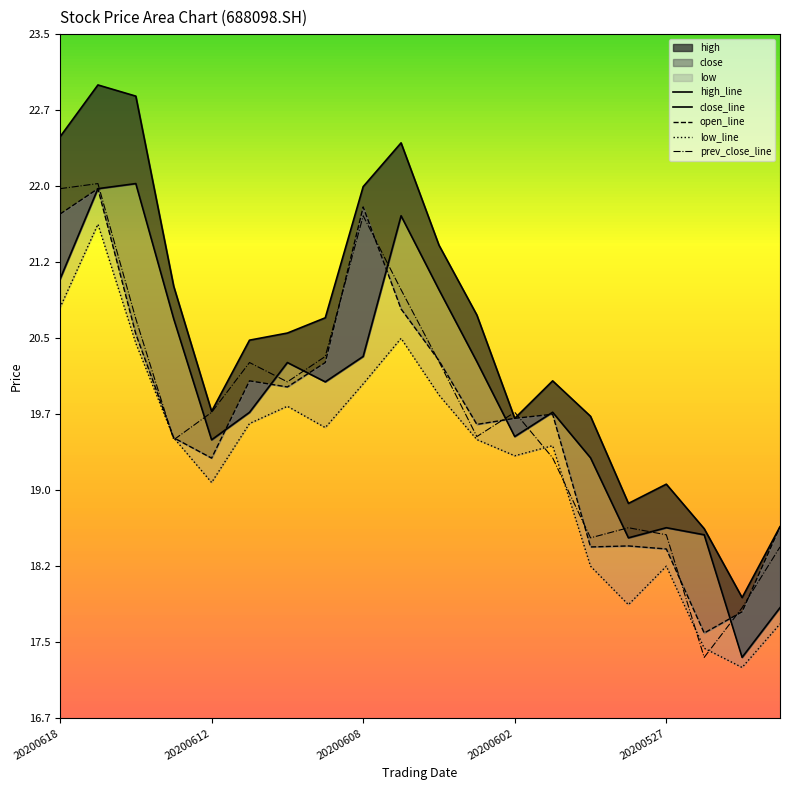

What is the maximum value shown in the chart?

23.0